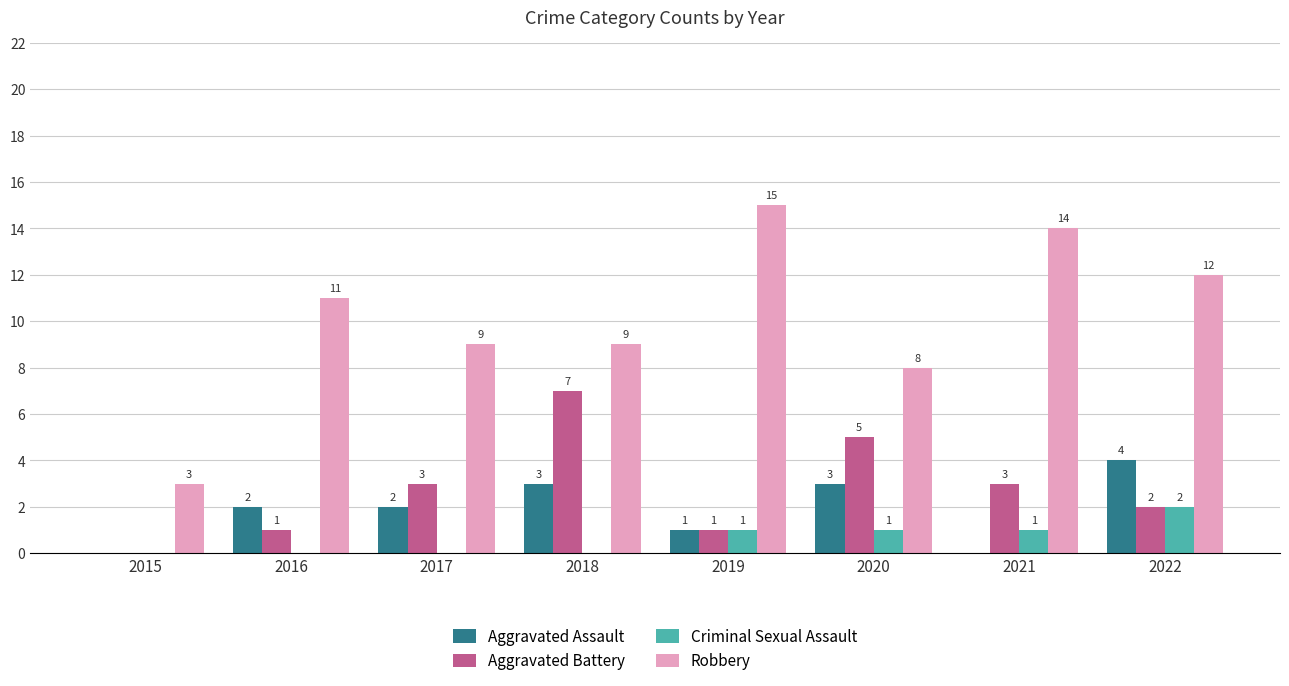

True or false: Criminal Sexual Assault has a value of -1 at 2015.

False